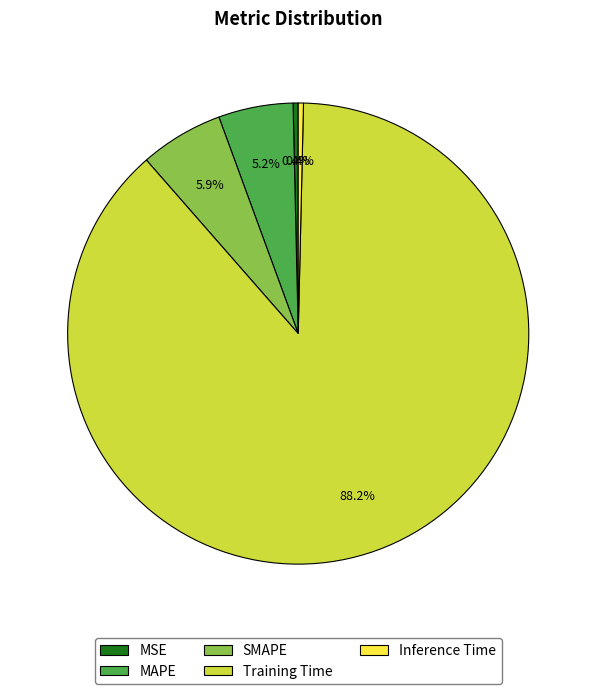

How many segments does this pie chart have?

5